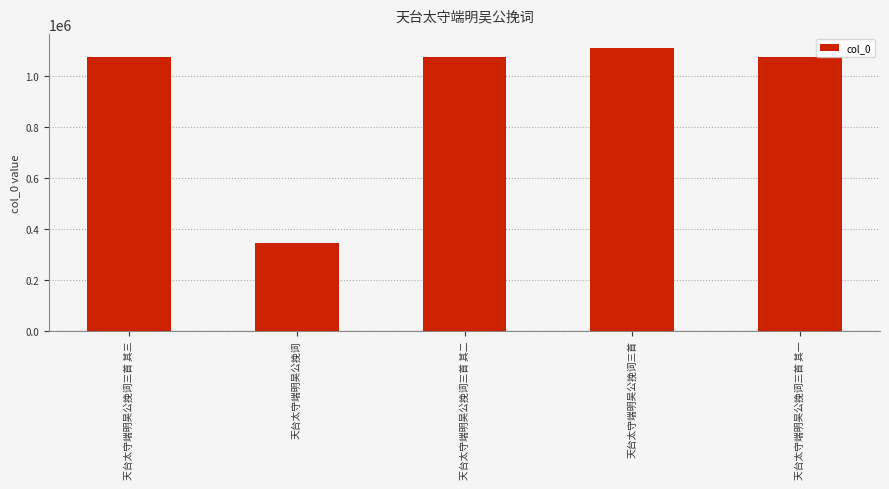

How many values are below 1073890?

2